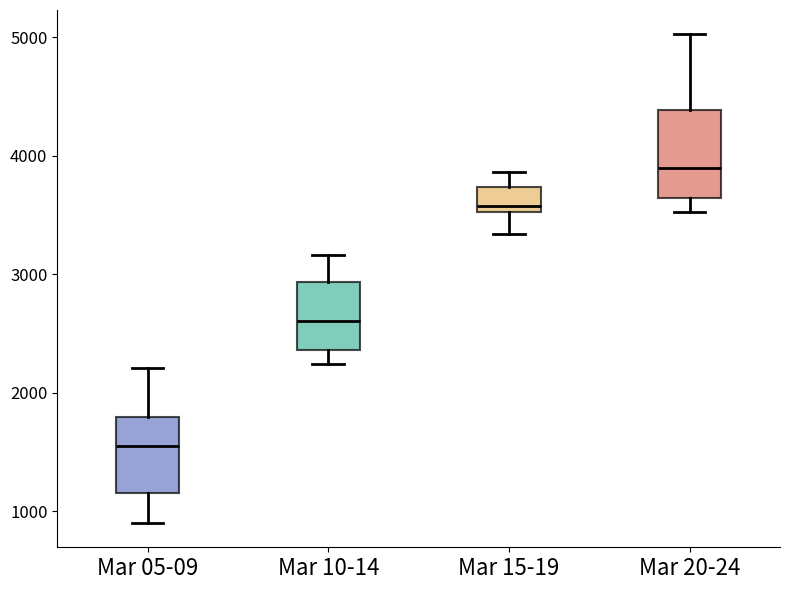

Which box has the highest median line?

Mar 20-24